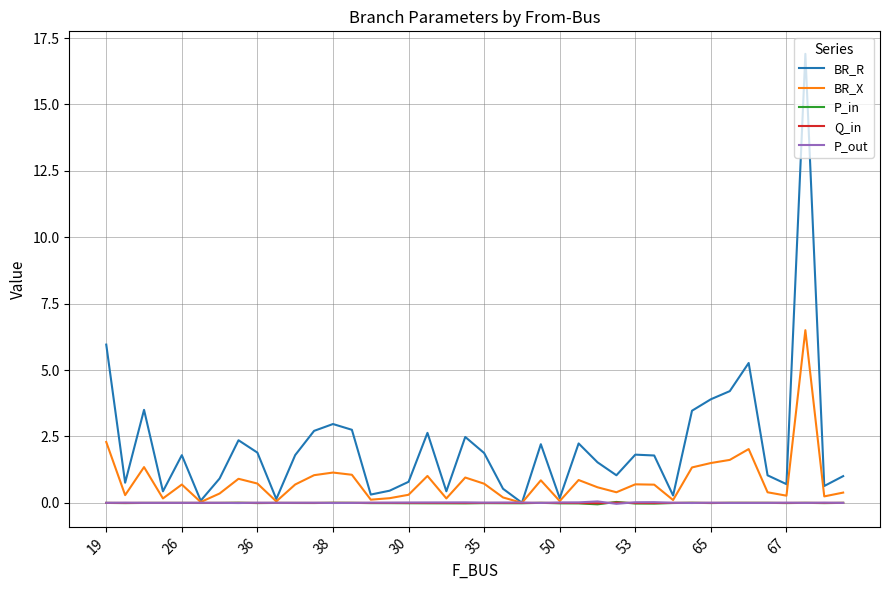

Which series has the widest spread of values?

BR_R